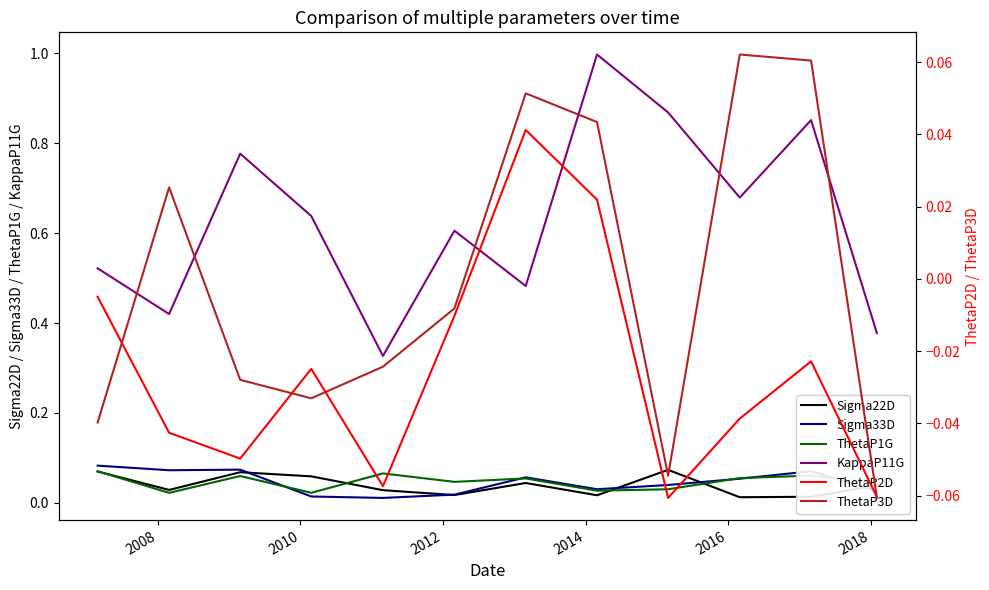

True or false: KappaP11G and Sigma33D cross at least once.

False